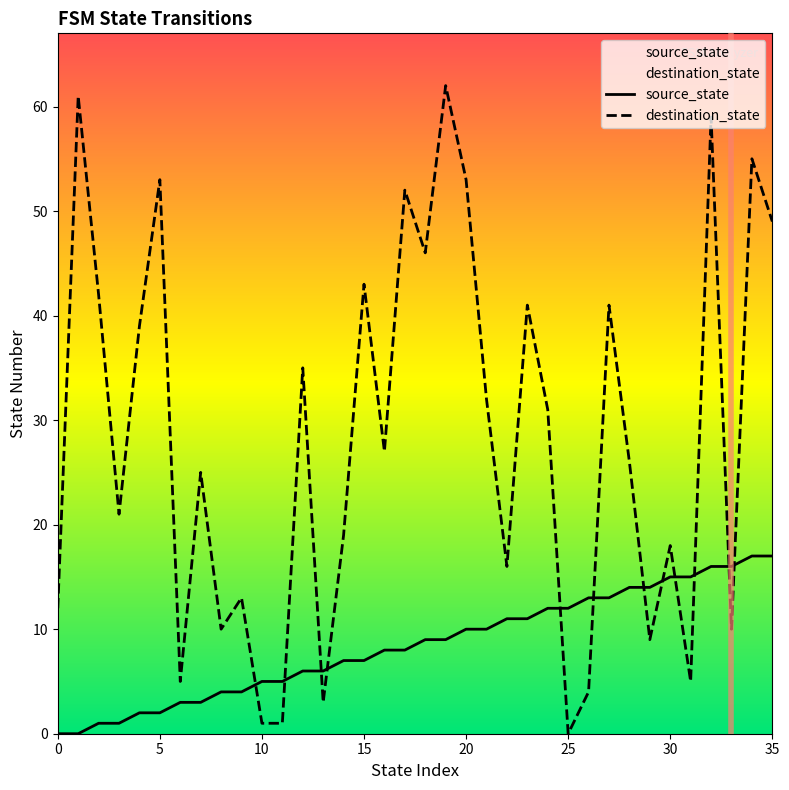

Does the chart display data point markers on the line(s)?

No